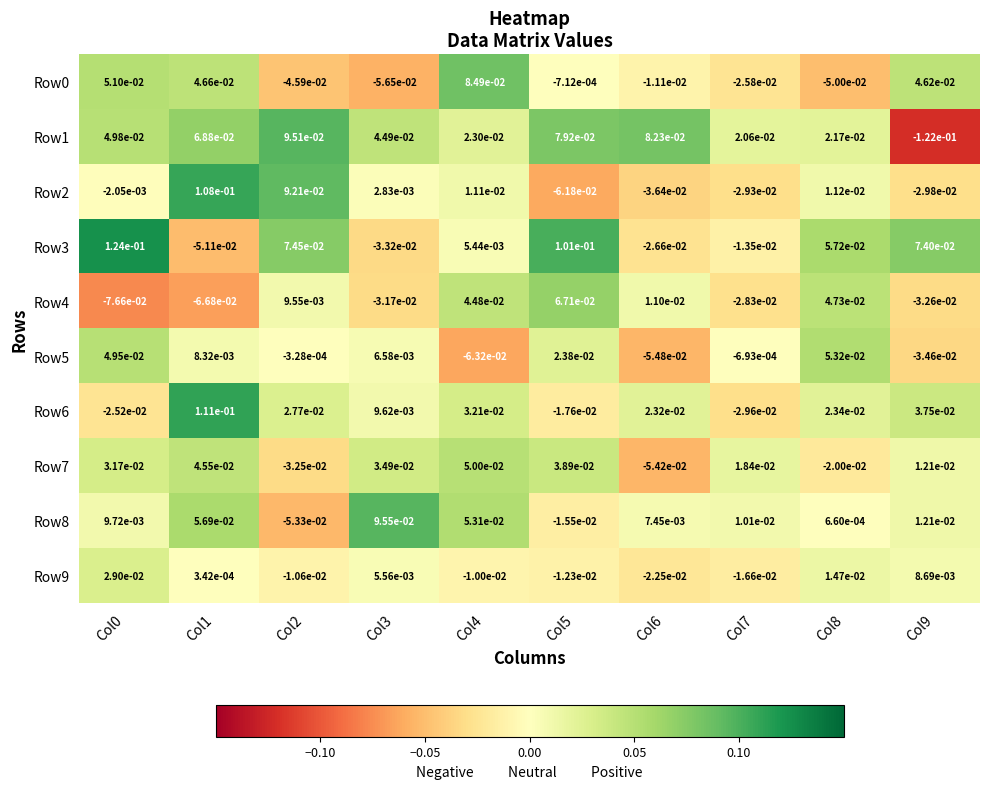

At which category is the sum across all series the highest?

Col1